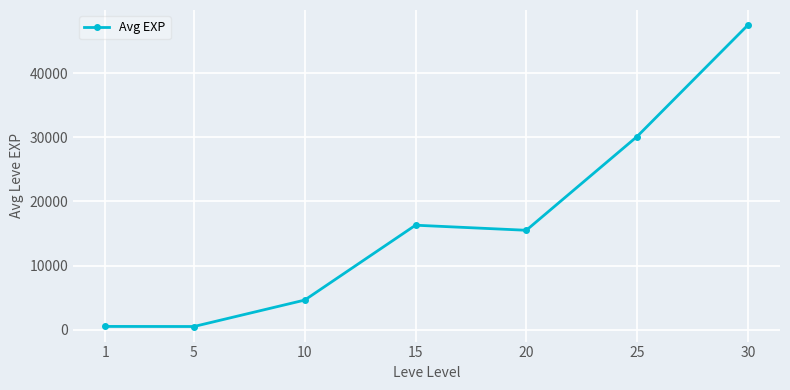

What is the difference between the maximum and minimum values?

46959.2